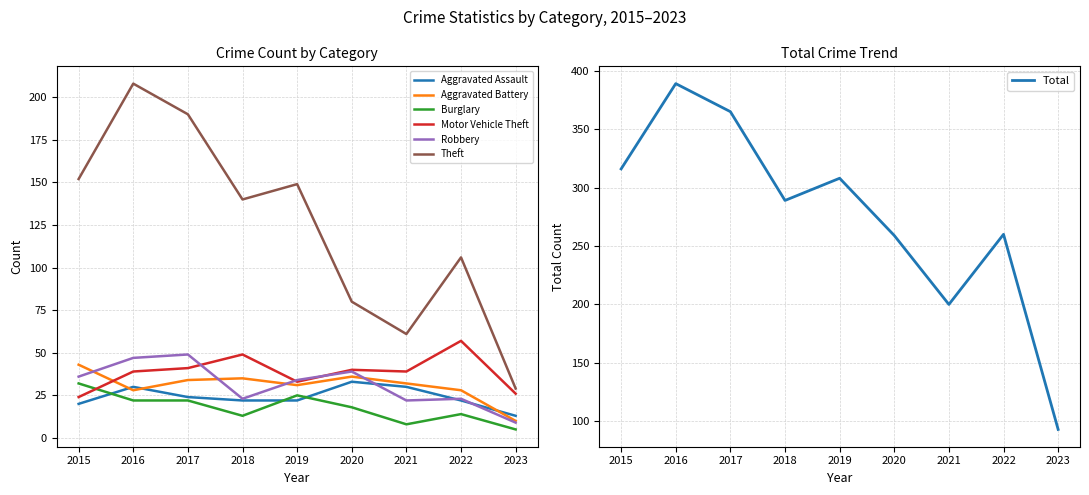

Where is the first local maximum for Burglary?

2019